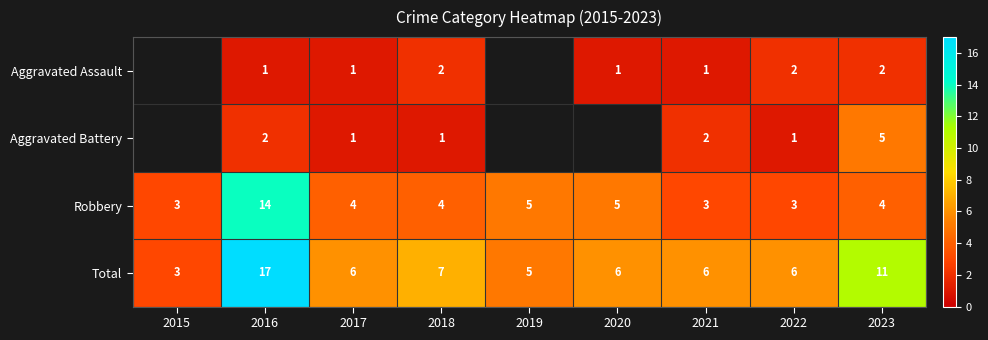

The value of Total at 2020 is 9. True or false?

False